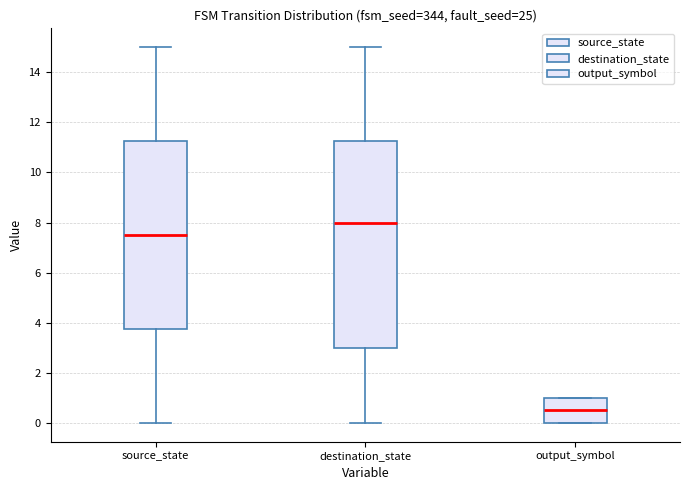

Which box is the tallest, from its lower edge to its upper edge?

destination_state